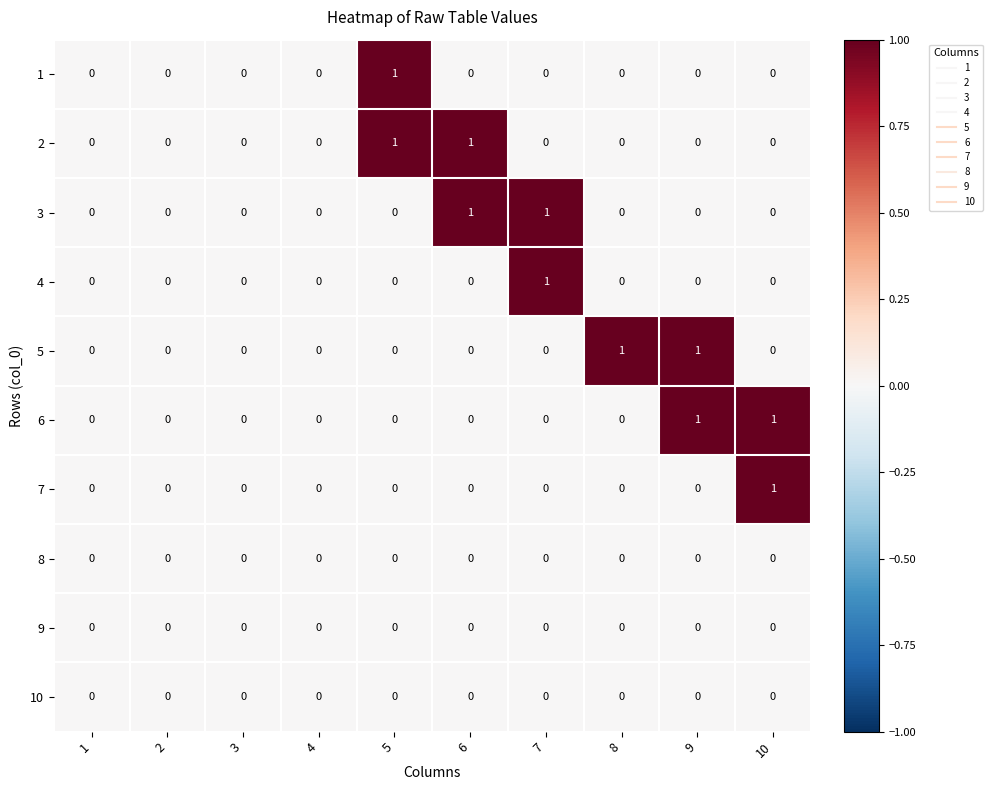

The 5 series shows 0 at 7. True or false?

True